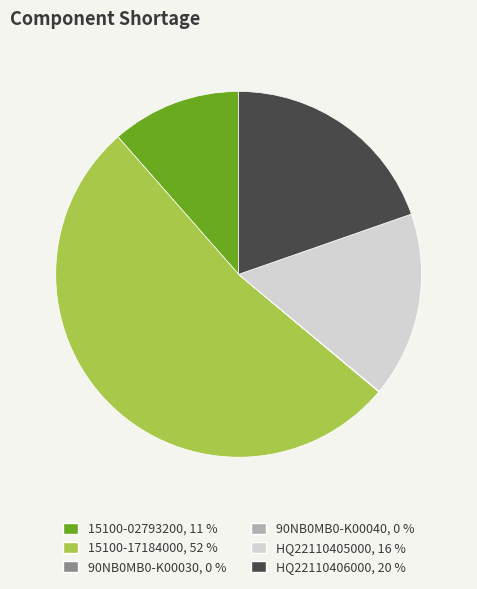

Between HQ22110405000, 16 % and HQ22110406000, 20 %, which is larger?

HQ22110406000, 20 %